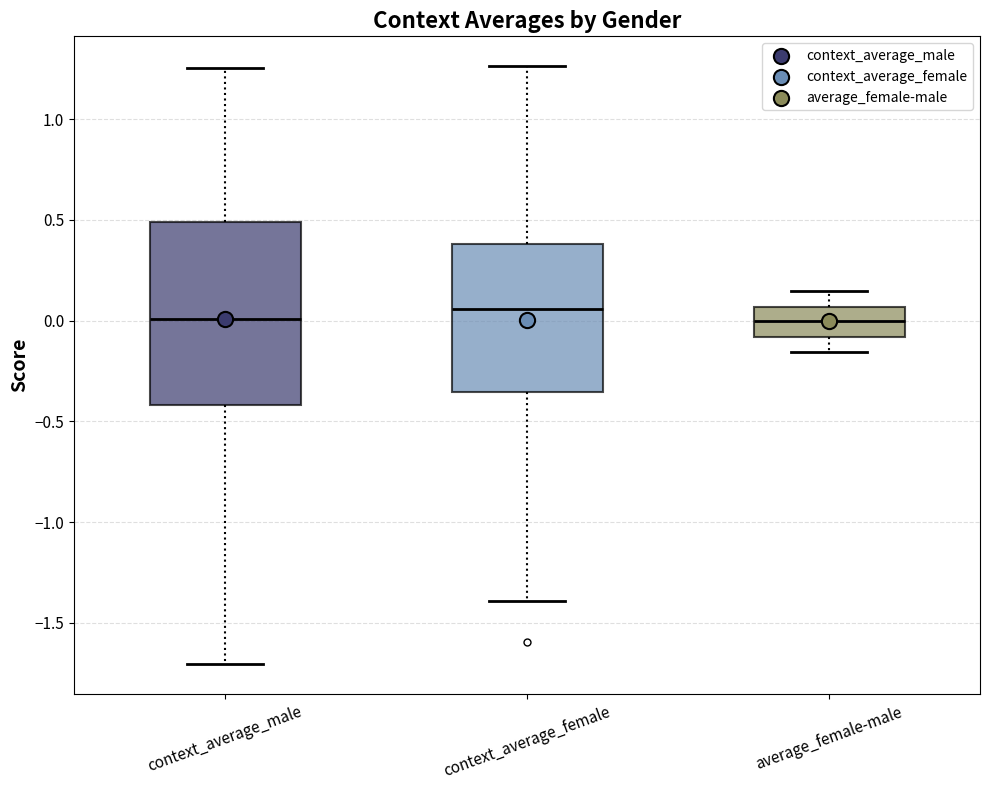

Reading left to right, read every box against the y-axis: the position of its median line, the range the box covers, and the ends of its whiskers. The values are not printed on the chart, so give them approximately, as read against the axis.

context_average_male: median 0.00, box -0.40 to 0.50, whiskers -1.70 to 1.25
context_average_female: median 0.05, box -0.35 to 0.40, whiskers -1.40 to 1.25
average_female-male: median 0.00, box -0.10 to 0.05, whiskers -0.15 to 0.15